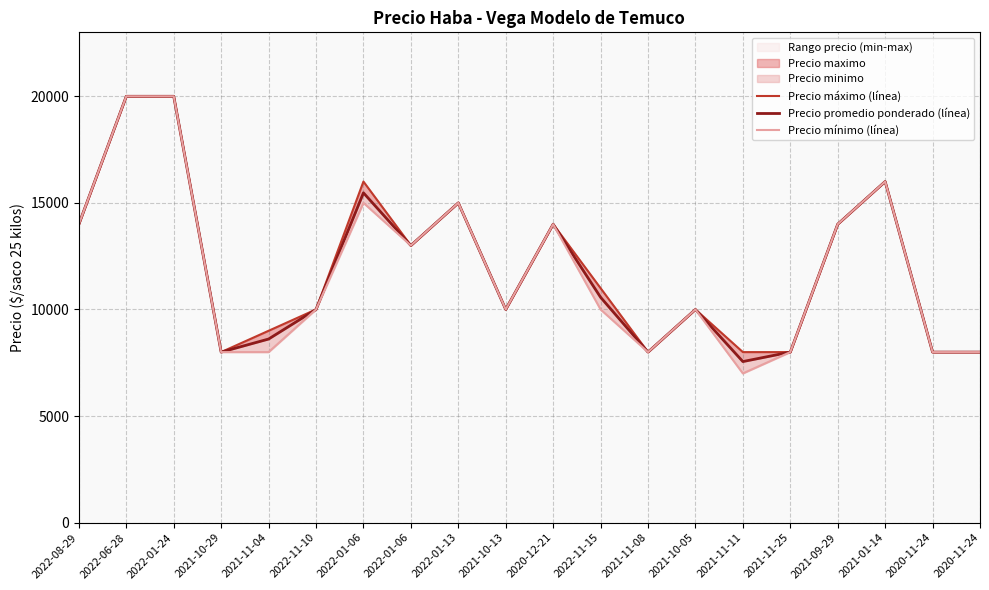

True or false: Precio máximo (línea) and Precio mínimo (línea) cross at least once.

False